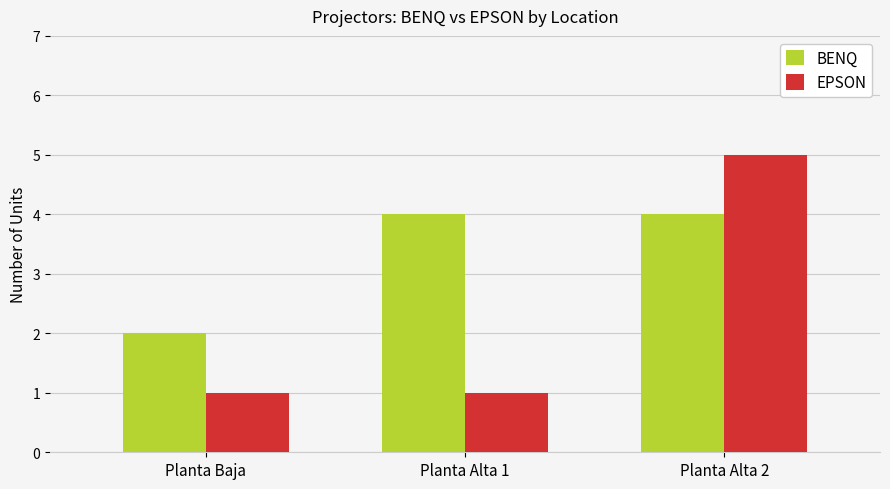

What is the label of the 3rd bar from the left?

Planta Alta 2